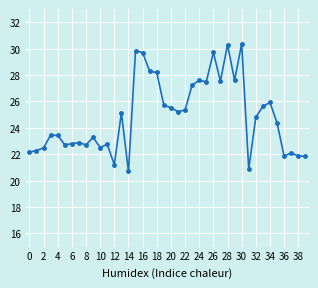

What is the minimum value shown in the chart?

20.7